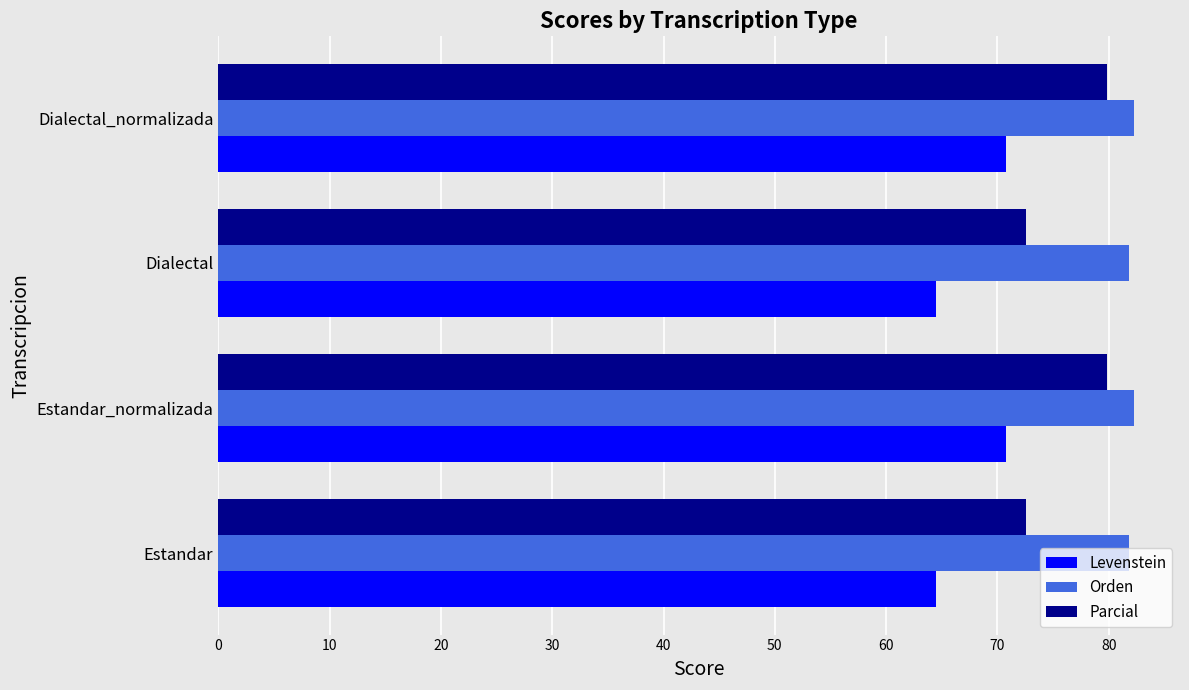

Is the value of Orden at Dialectal_normalizada greater than the value of Levenstein at Dialectal_normalizada?

Yes